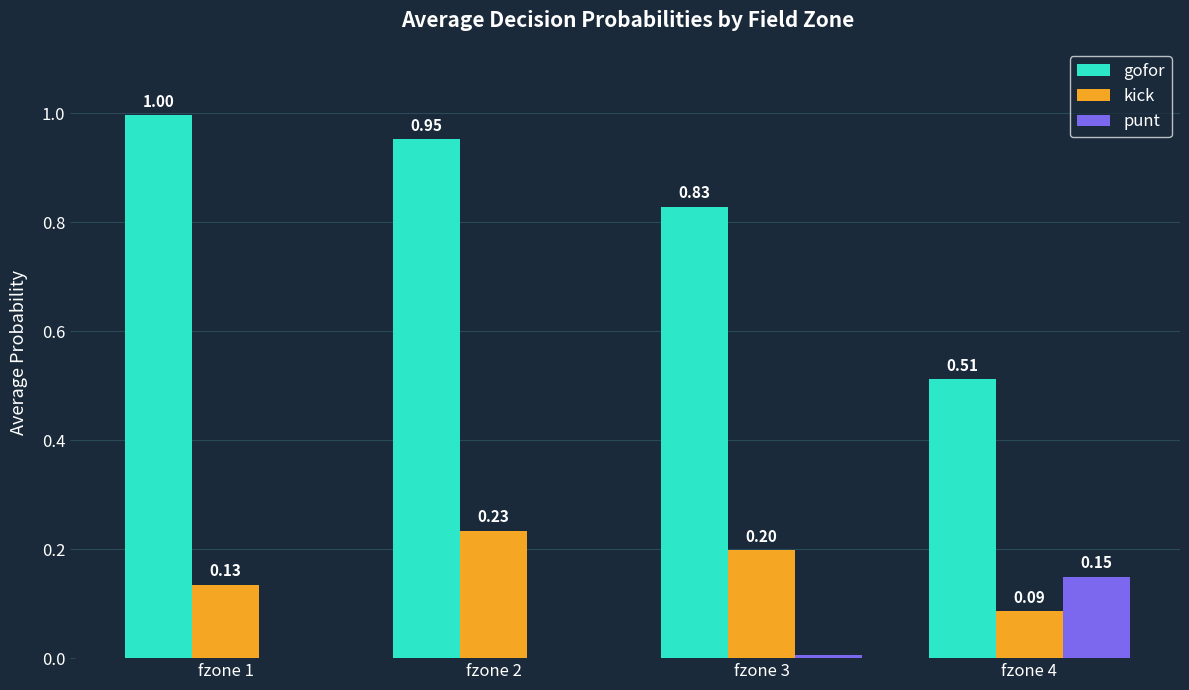

Which series has the largest total across all categories?

gofor